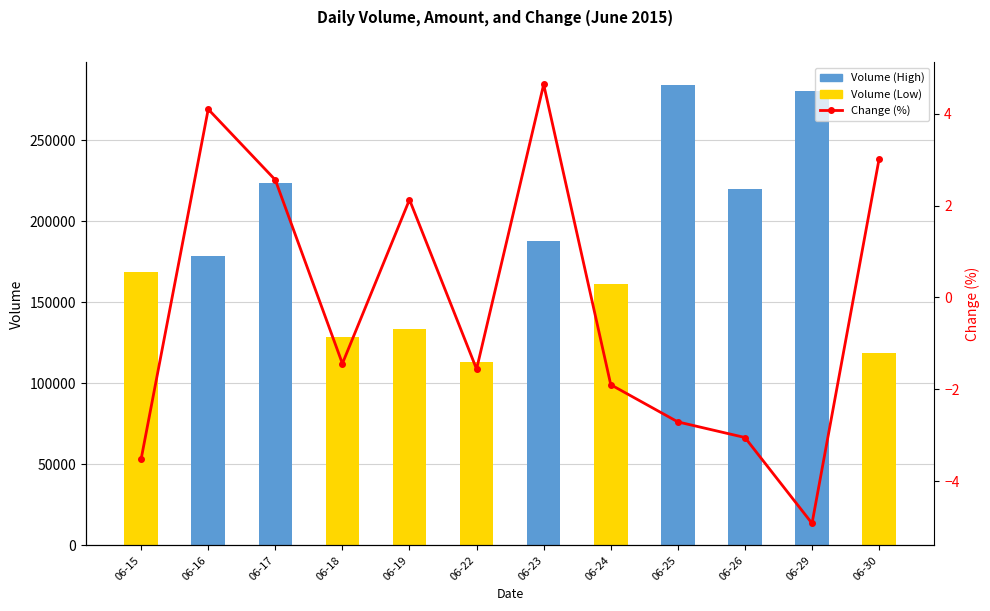

Which series has the largest total across all categories?

Volume